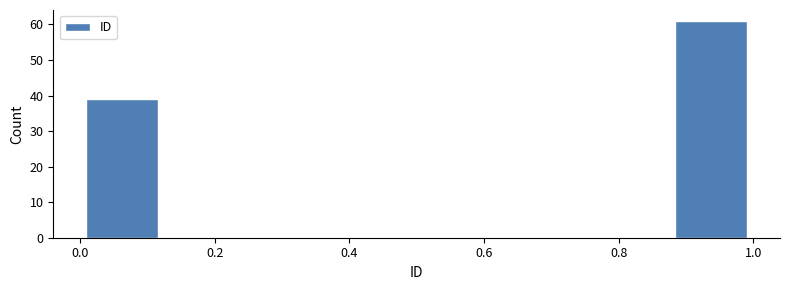

Reading left to right, list every bar in this chart as the range it spans on the x-axis followed by its height. Neither the bar edges nor the heights are printed on the chart, so give them approximately, as read against the axes.

0.000 to 0.125: 39
0.125 to 0.250: 0
0.250 to 0.375: 0
0.375 to 0.500: 0
0.500 to 0.625: 0
0.625 to 0.750: 0
0.750 to 0.875: 0
0.875 to 1.000: 61